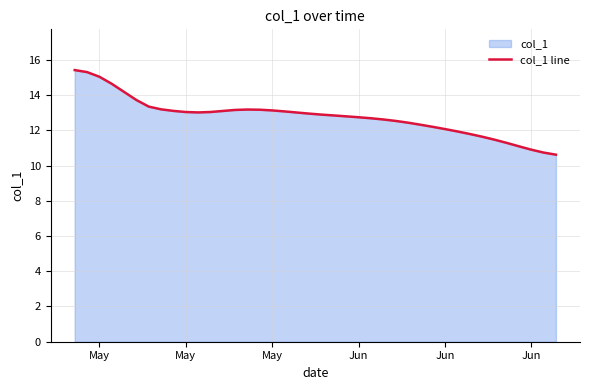

What is the value of the 18th point from the left?

13.1